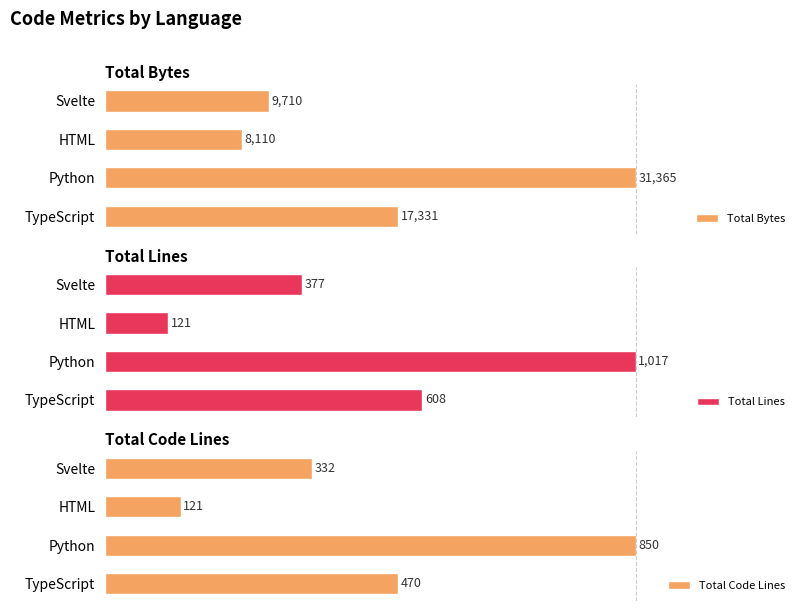

How many series are shown in this chart?

3